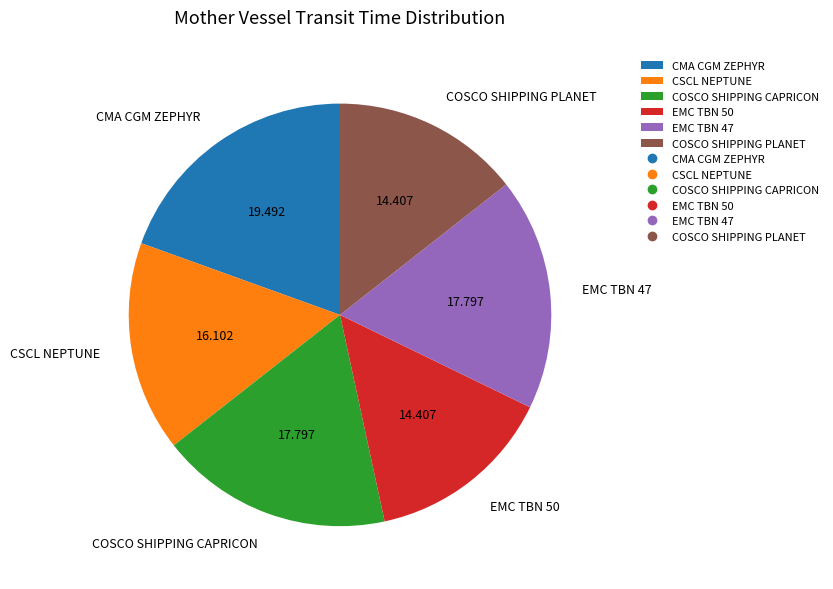

Between COSCO SHIPPING PLANET and CSCL NEPTUNE, which is larger?

CSCL NEPTUNE